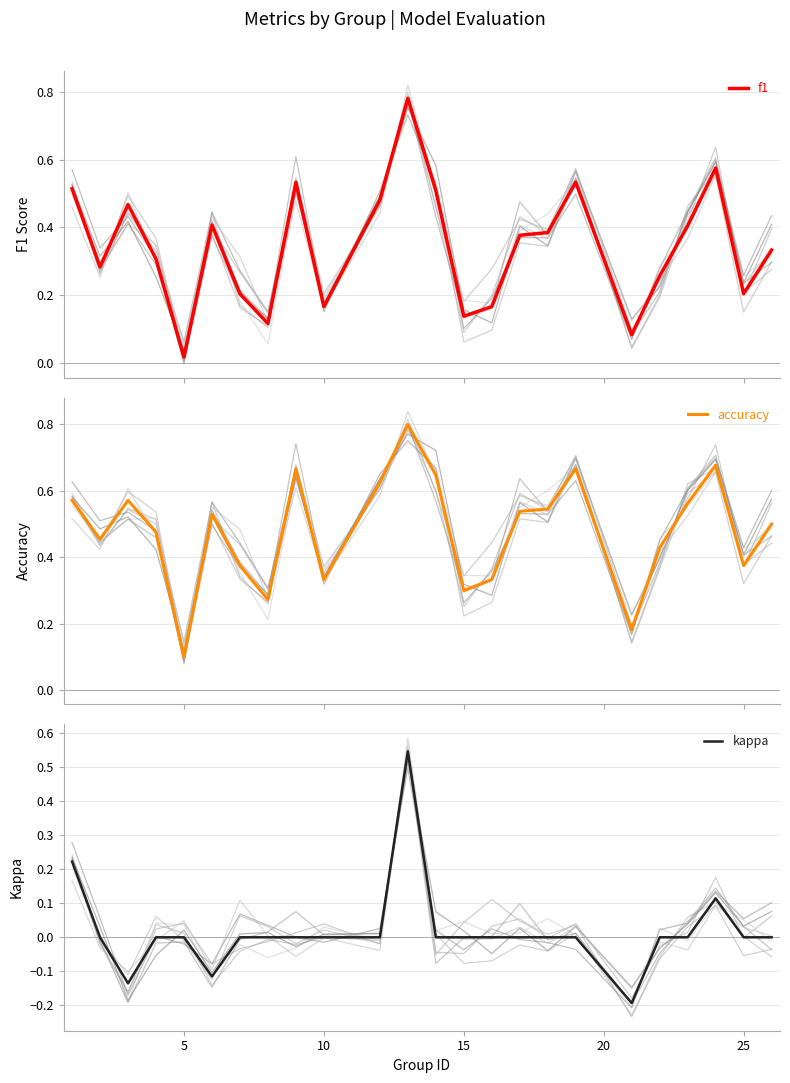

True or false: kappa and f1 cross at least once.

False